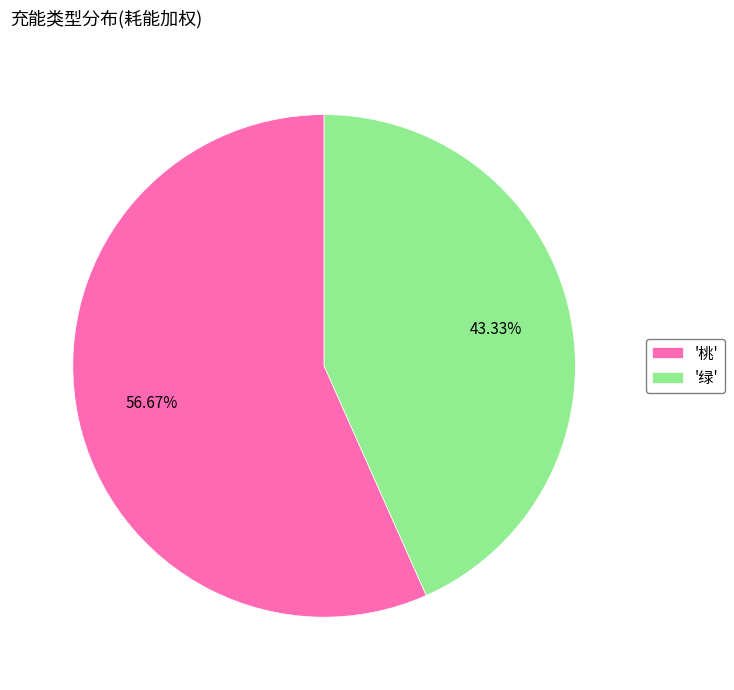

Is '桃' the majority of the pie?

Yes